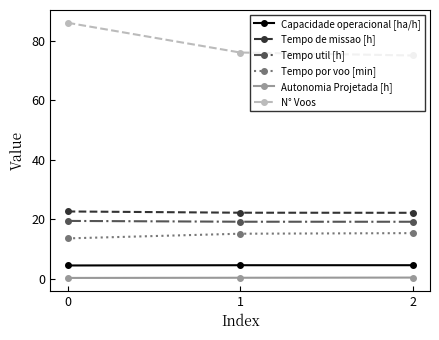

What is the value of the Autonomia Projetada [h] point at the 2nd from the left?

0.3